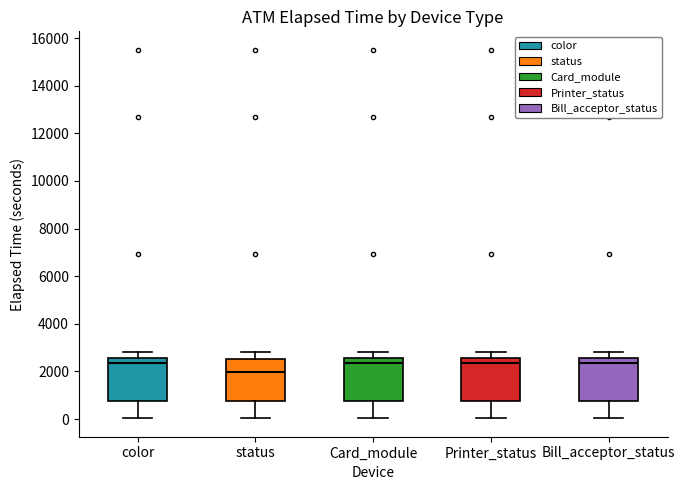

Where does the lower whisker of the box for Bill_acceptor_status end on the y-axis? The values are not printed on the chart, so give them approximately, as read against the axis.

0